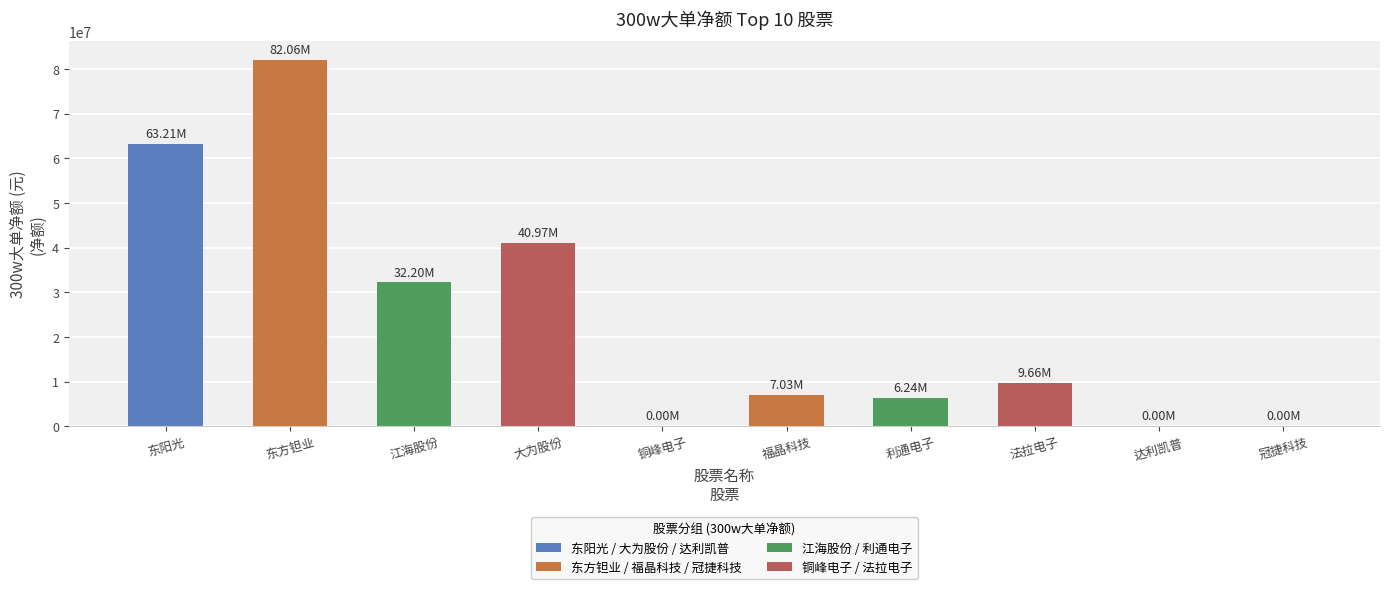

Count the number of data series in this chart.

1